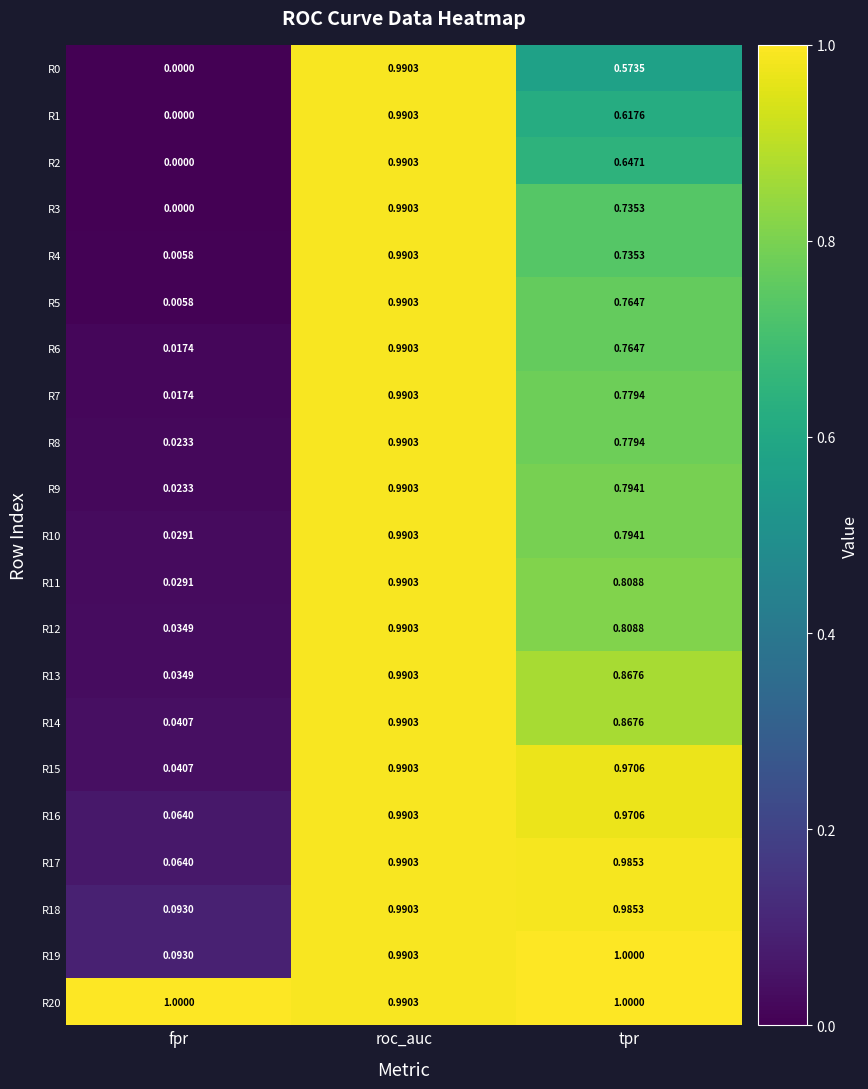

List the labels in order of R13 value, smallest first.

fpr, tpr, roc_auc